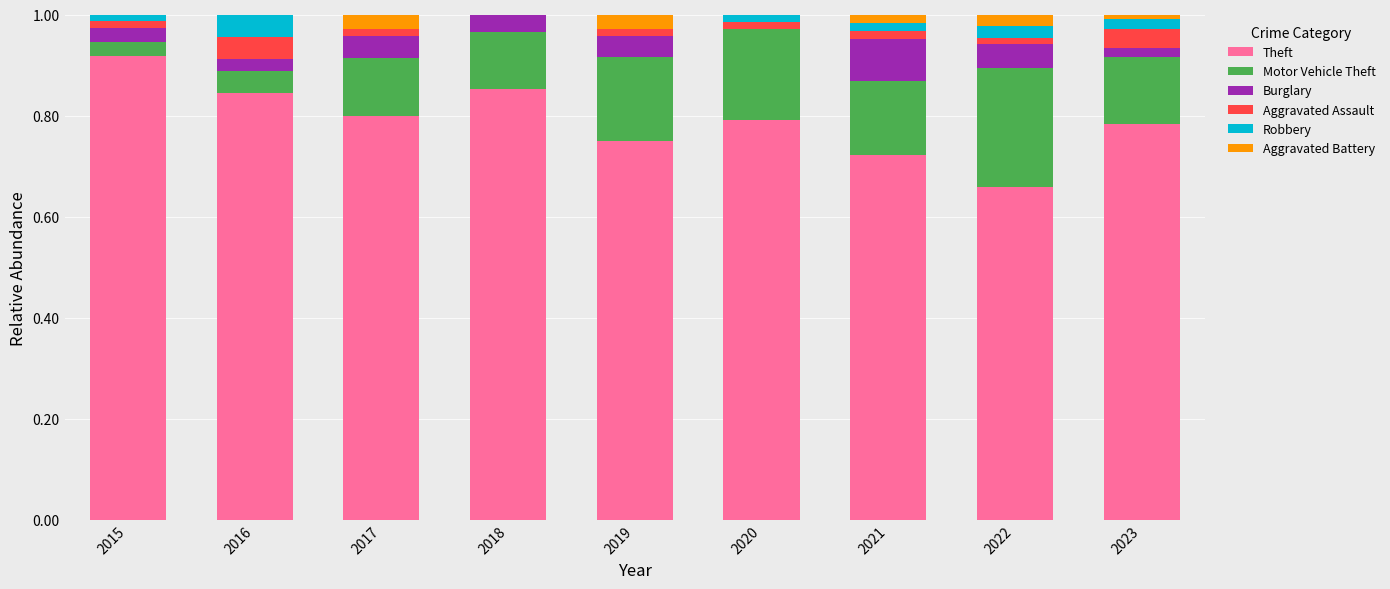

Are the bars grouped side by side (vs. stacked)?

No